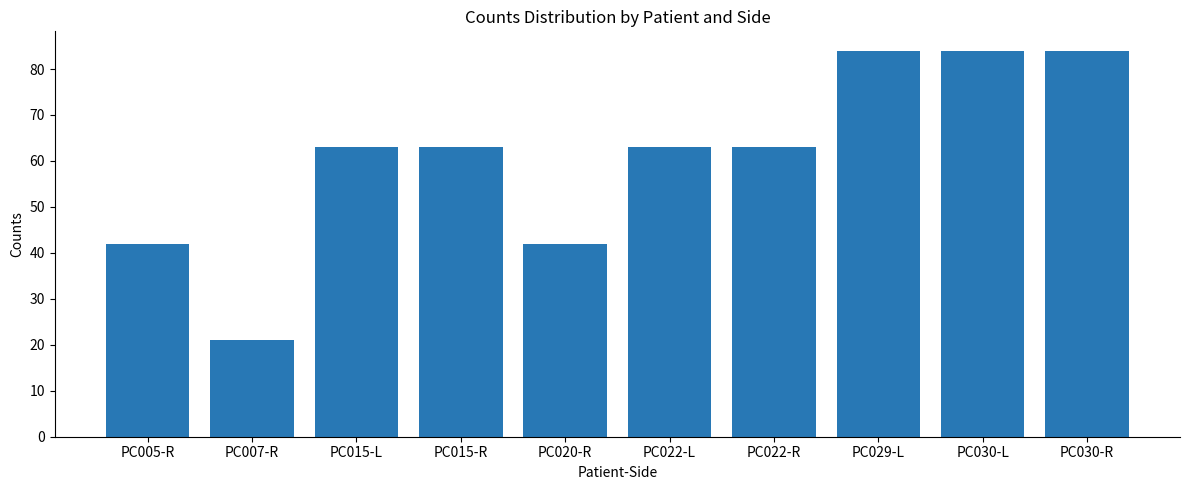

What is the sum of all values?

609